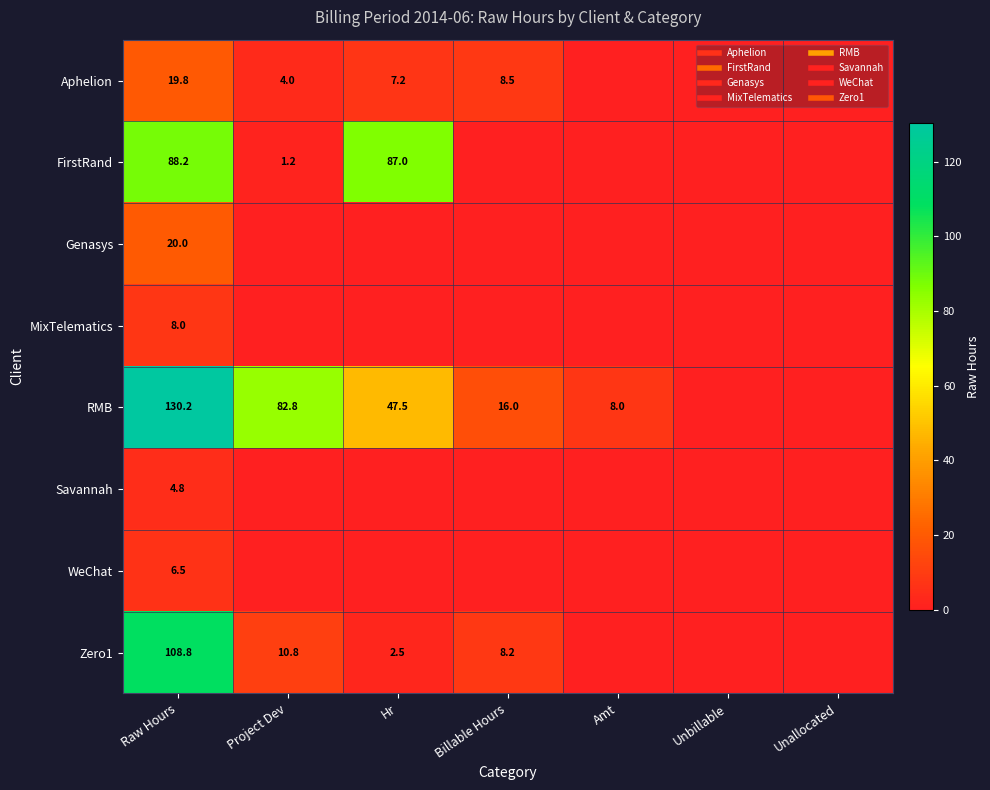

True or false: Savannah has a value of 0.0 at Billable Hours.

True